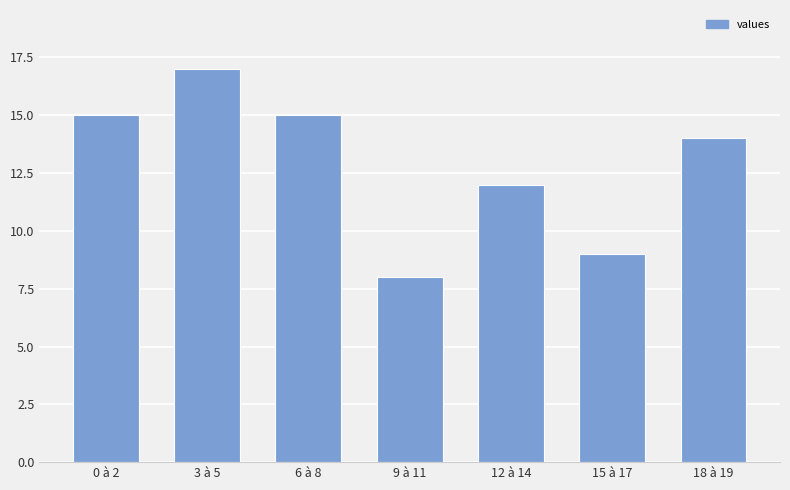

What is the change in value from 6 à 8 to 15 à 17?

-6